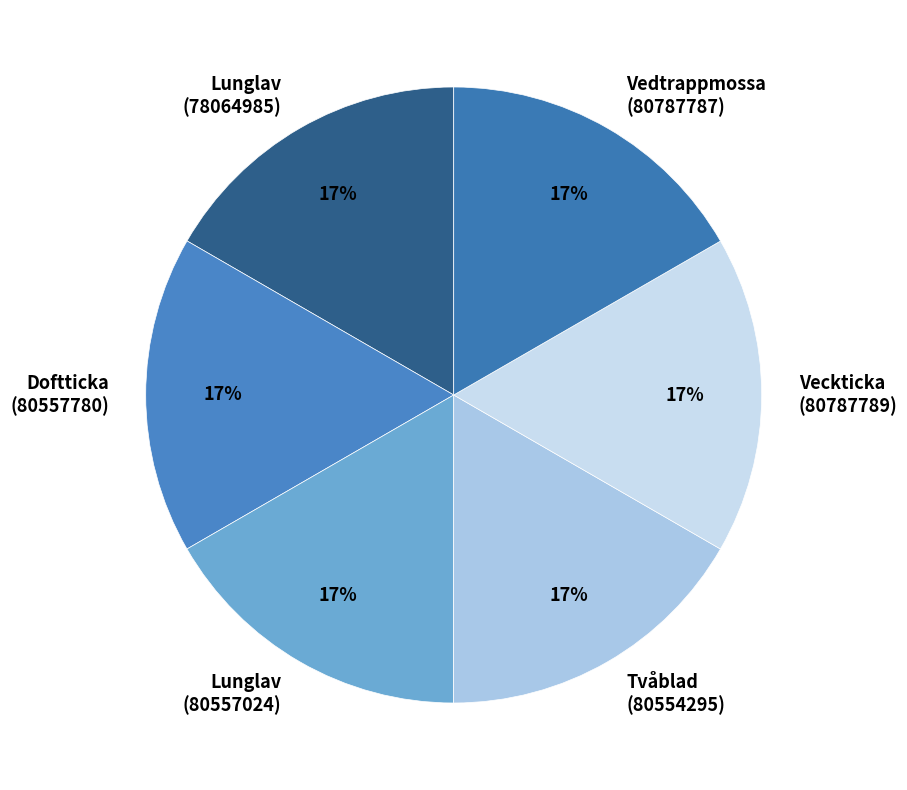

Count the number of slices in the pie.

6